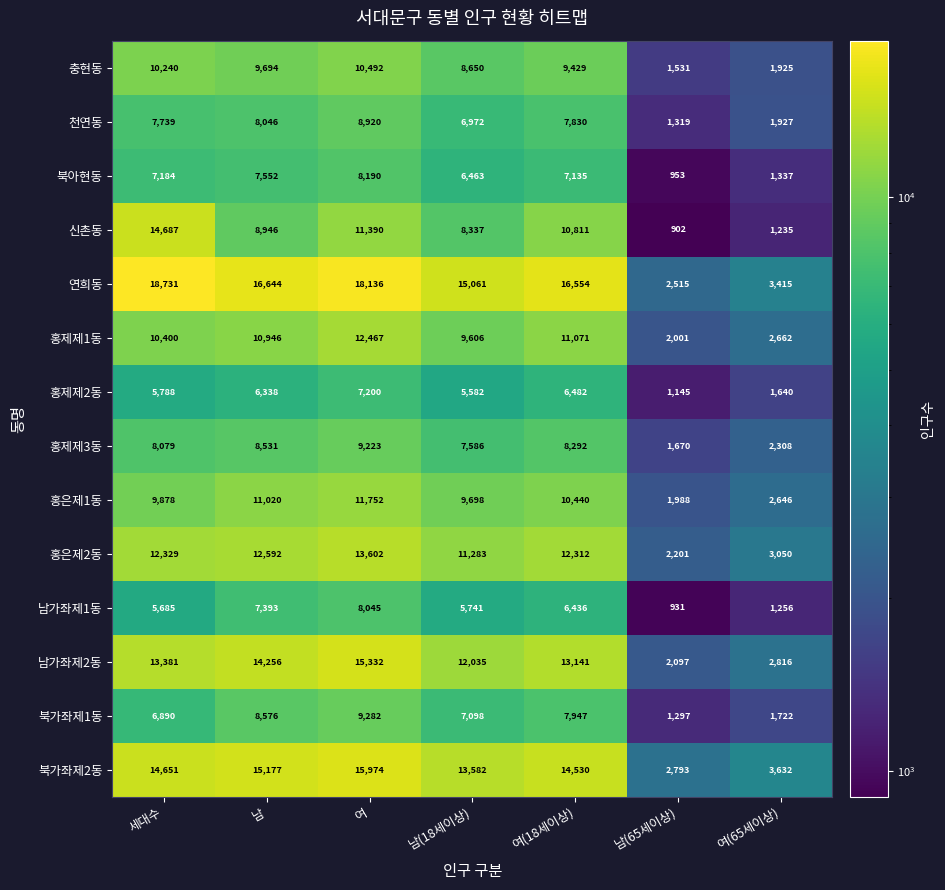

What is the difference between the second highest and second lowest values in the 남가좌제2동 series?

11440